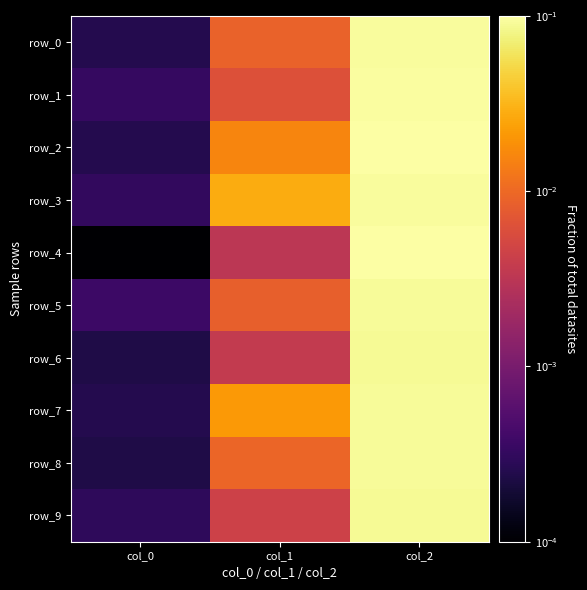

Reading left to right, list all the values displayed in this chart.

row_0: col_0=0.0	col_1=0.0	col_2=0.1
row_1: col_0=0.0	col_1=0.0	col_2=0.1
row_2: col_0=0.0	col_1=0.0	col_2=0.1
row_3: col_0=0.0	col_1=0.0	col_2=0.1
row_4: col_0=0.0	col_1=0.0	col_2=0.1
row_5: col_0=0.0	col_1=0.0	col_2=0.1
row_6: col_0=0.0	col_1=0.0	col_2=0.1
row_7: col_0=0.0	col_1=0.0	col_2=0.1
row_8: col_0=0.0	col_1=0.0	col_2=0.1
row_9: col_0=0.0	col_1=0.0	col_2=0.1